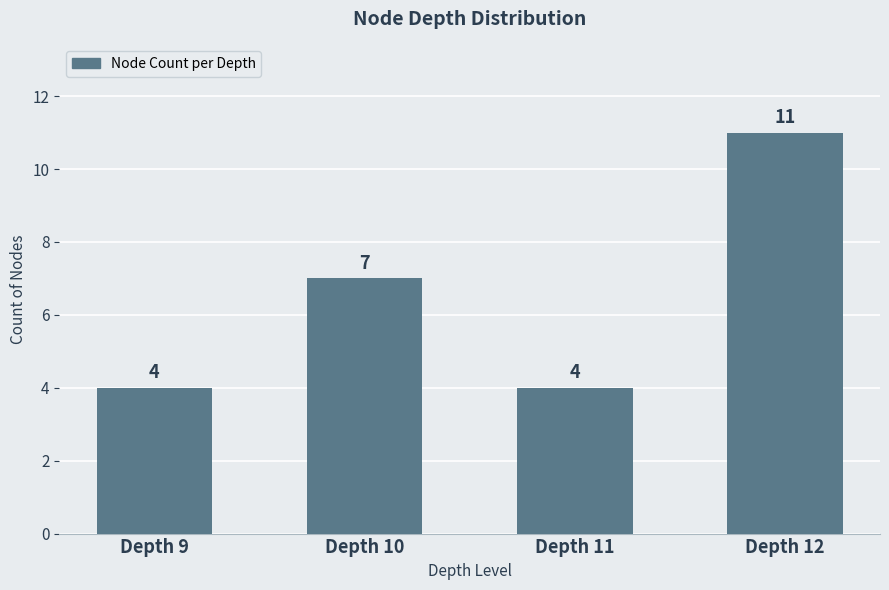

Count the values in the range 4 to 11.

4